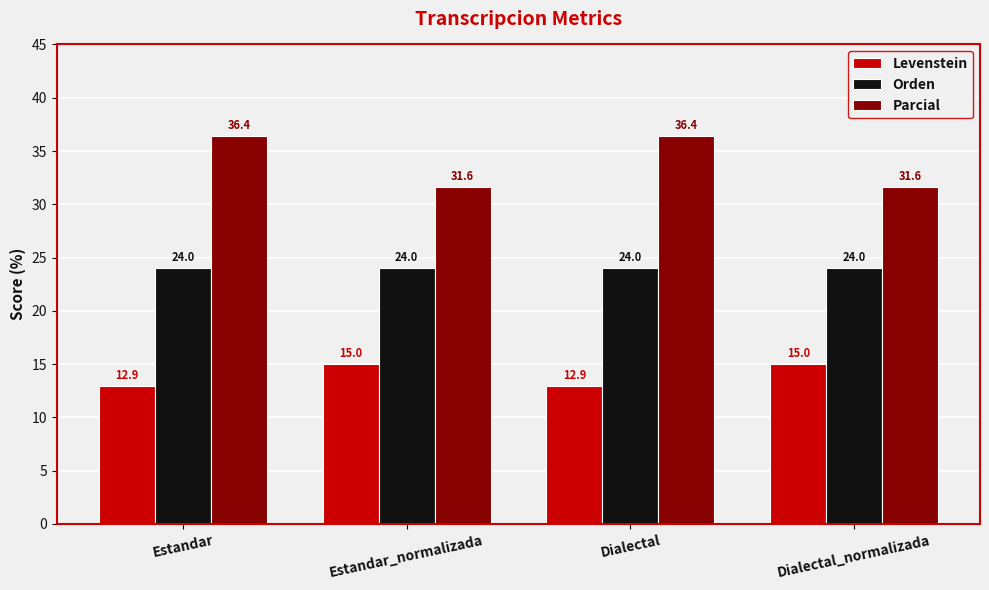

List the series in order of their overall mean, highest first.

Parcial, Orden, Levenstein